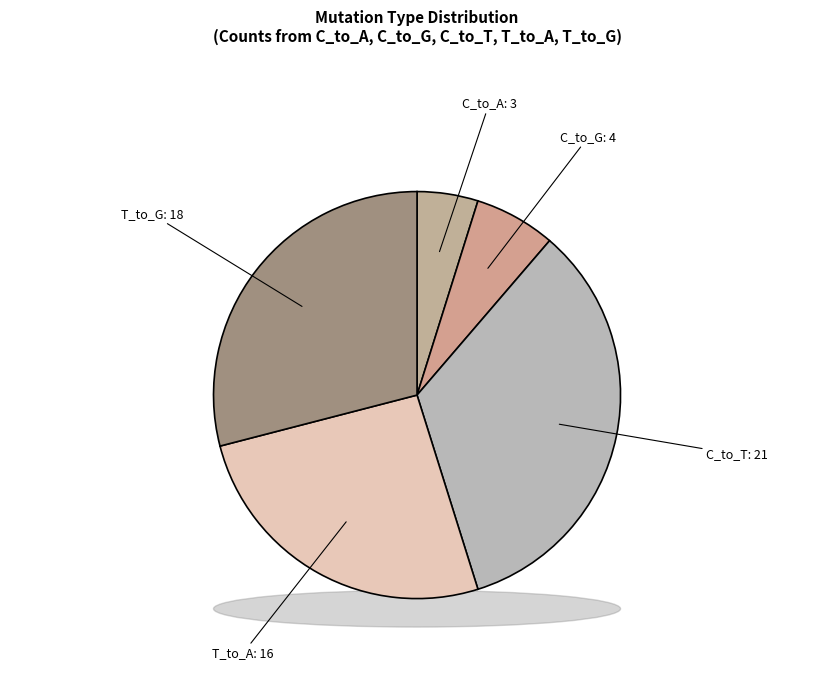

Is C_to_G the majority of the pie?

No